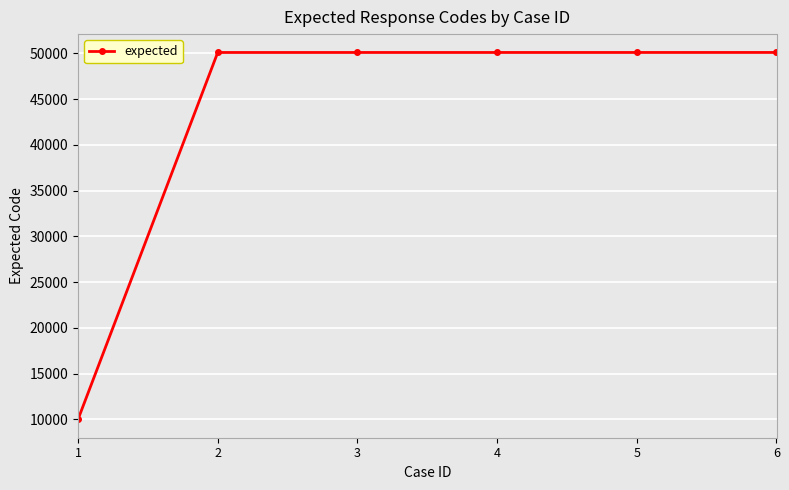

What is the greatest value displayed?

50106